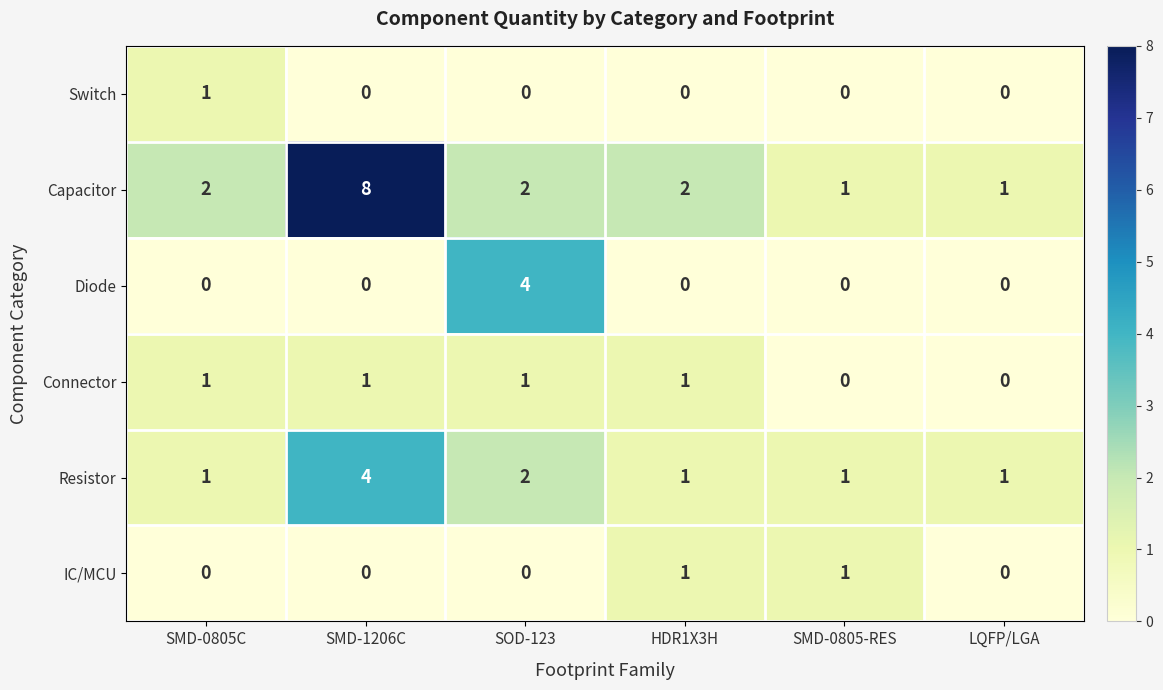

Is it true that IC/MCU equals 1 at SMD-0805-RES?

True